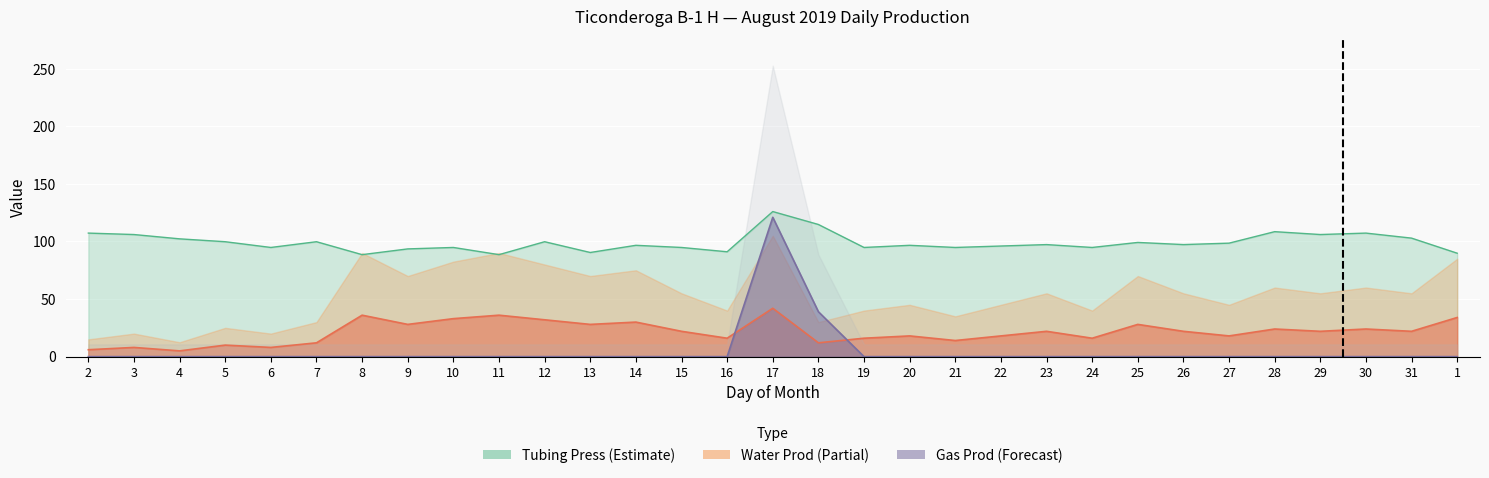

The value of Tubing Press at 14 is 96.7. True or false?

True